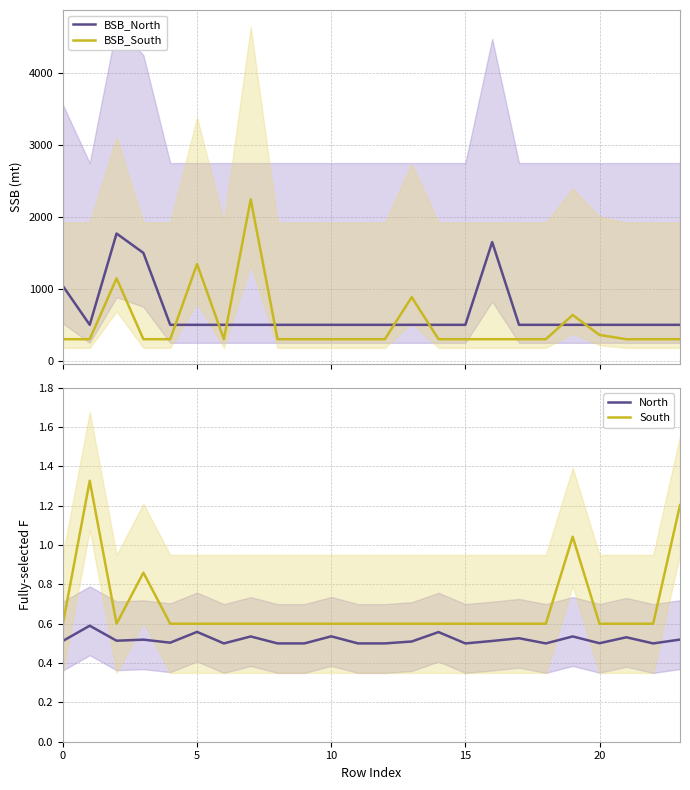

What are all the series names shown in the legend?

BSB_North, BSB_South, North, South